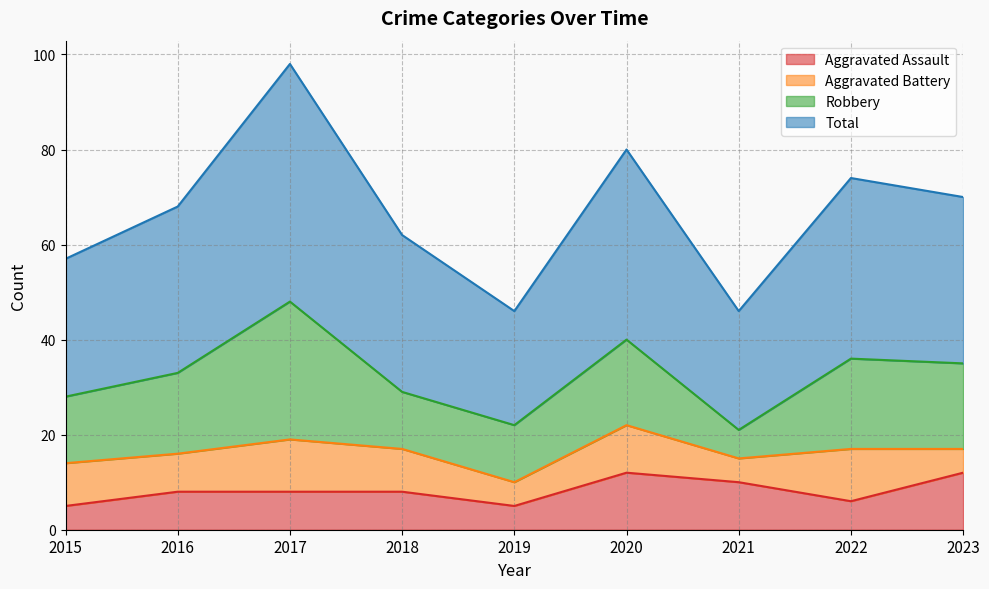

The Aggravated Assault series shows 1 at 2015. True or false?

False